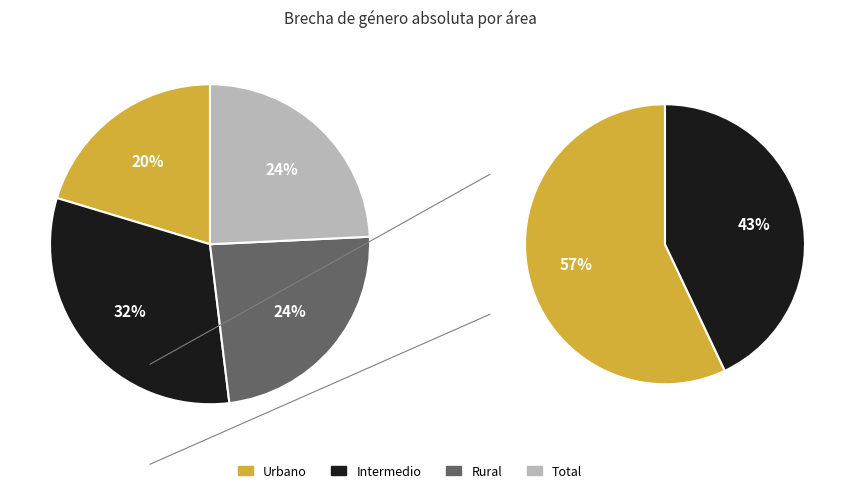

True or false: Rural accounts for 24% of the total.

True